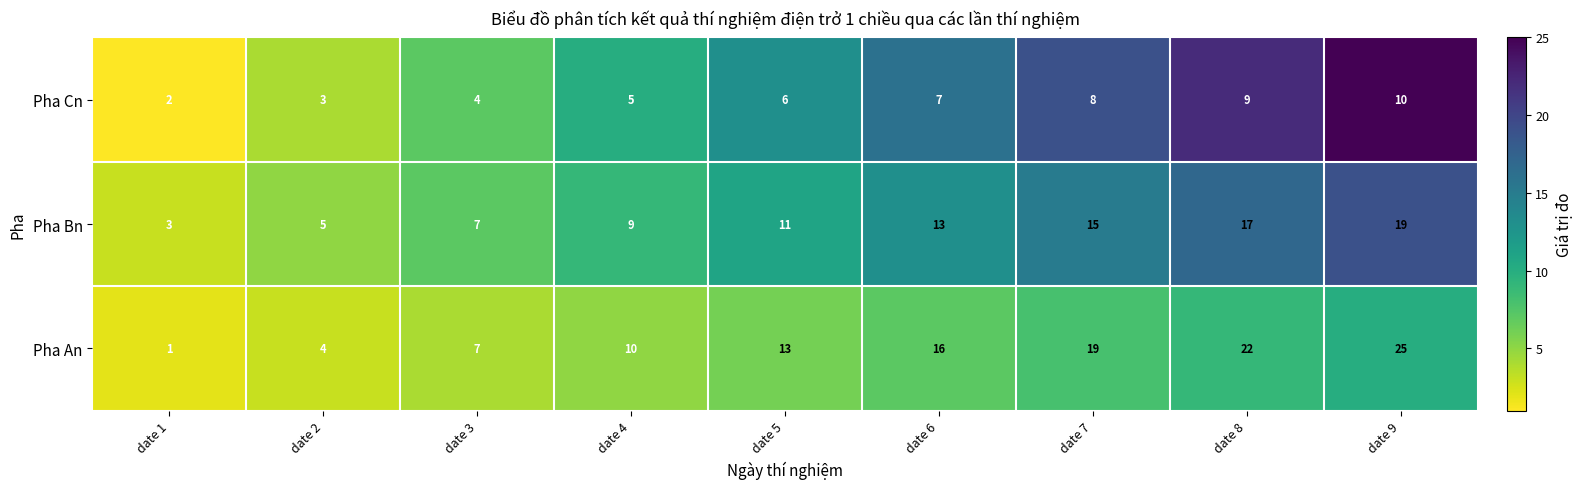

How many series are shown in this chart?

3